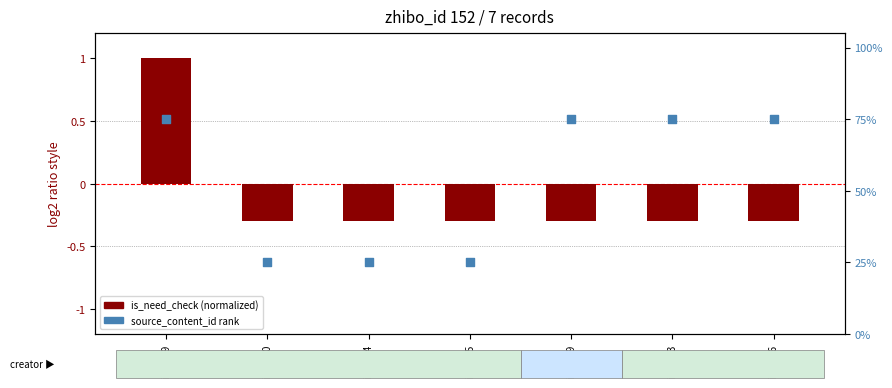

Which series has the largest Y range (max minus min)?

source_content_id rank